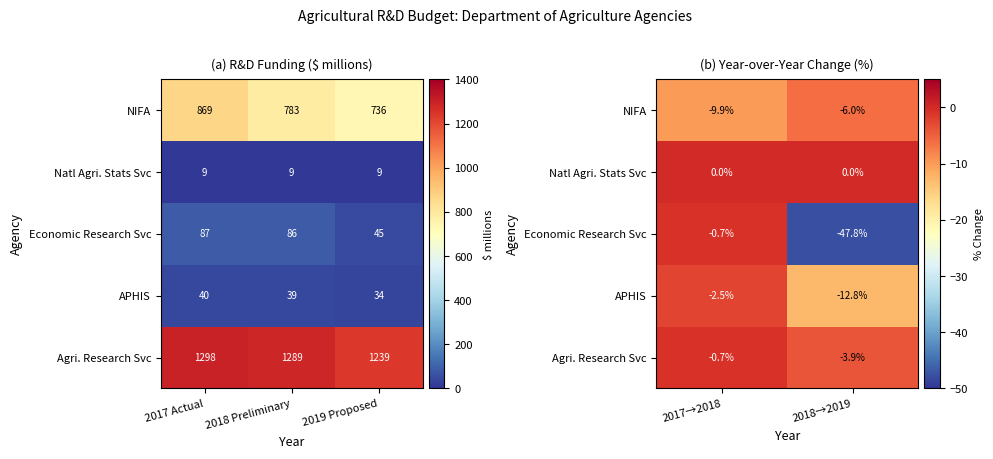

How many series are shown in this chart?

5